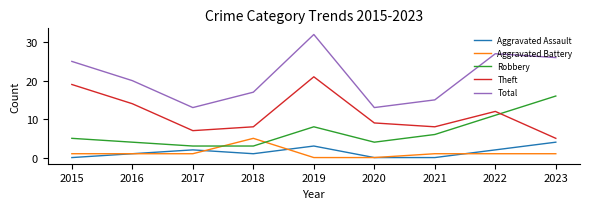

True or false: Robbery and Aggravated Assault intersect in this chart.

False